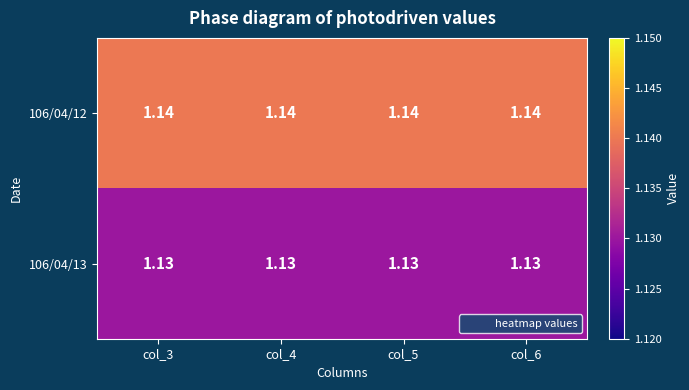

Is the value of 106/04/13 at col_3 greater than the value of 106/04/12 at col_4?

No